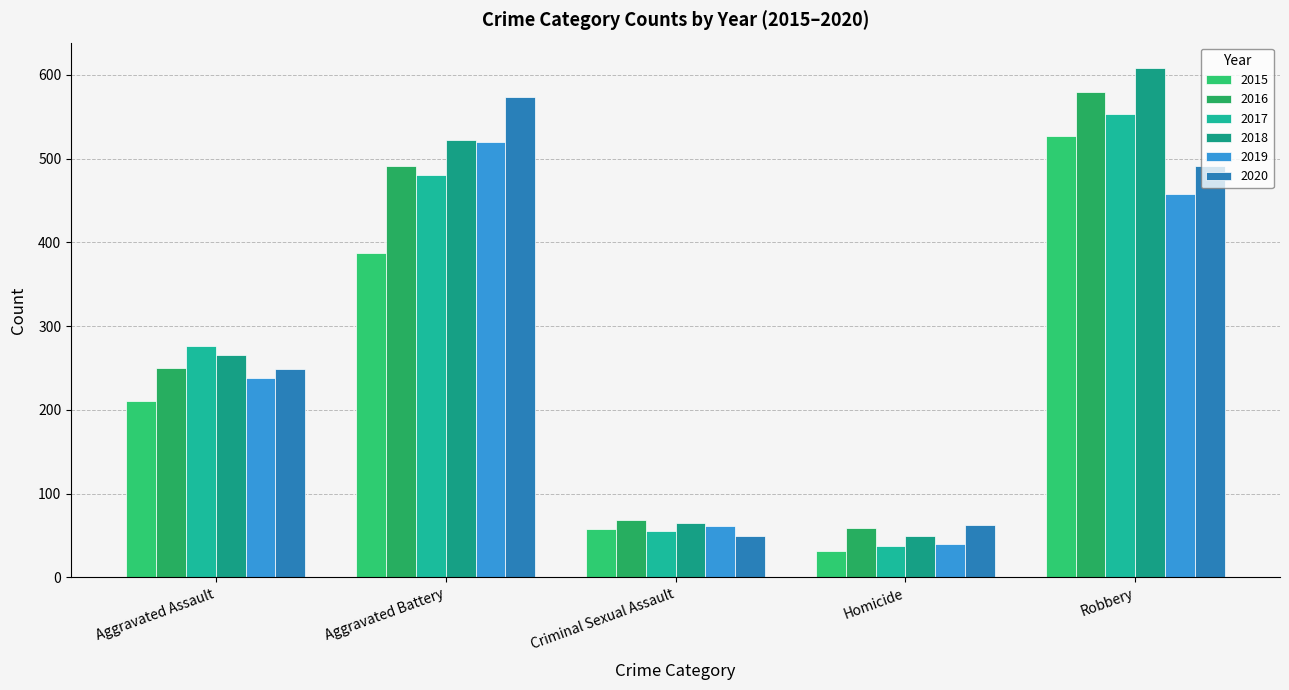

Reading left to right, transcribe all the data shown in this chart.

2015: 210	387	58	32	527
2016: 250	491	69	59	579
2017: 276	480	55	37	553
2018: 265	522	65	49	608
2019: 238	520	61	40	458
2020: 249	574	49	63	491